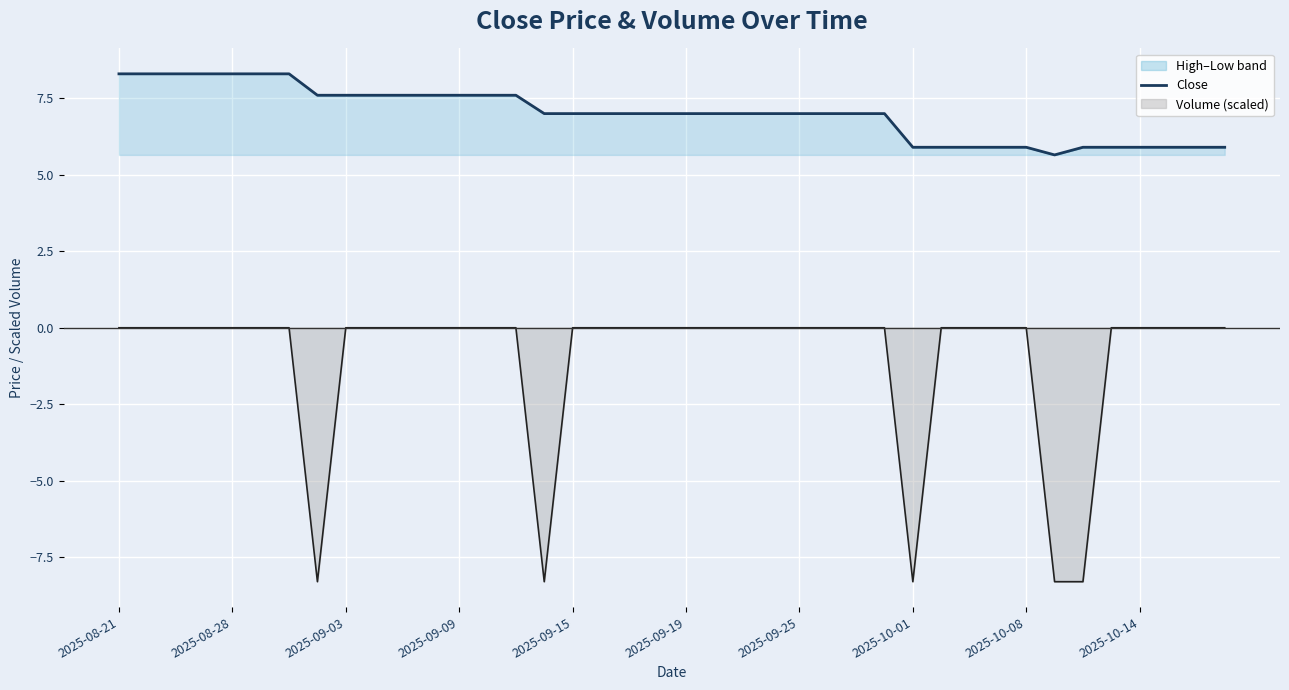

Is it true that the value at 19 is 7.0?

True